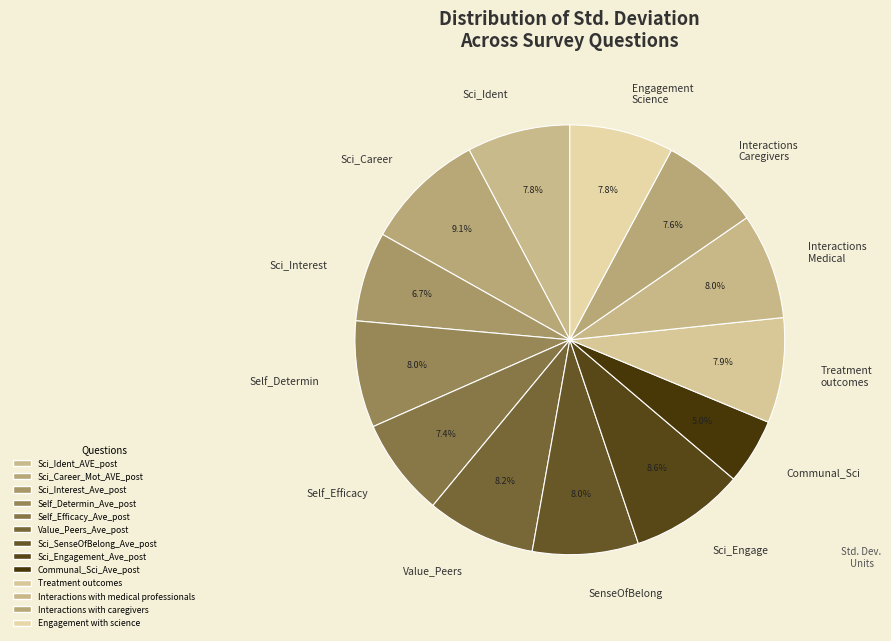

What is the change in value from Self_Efficacy_Ave_post to Treatment outcomes?

+0.1